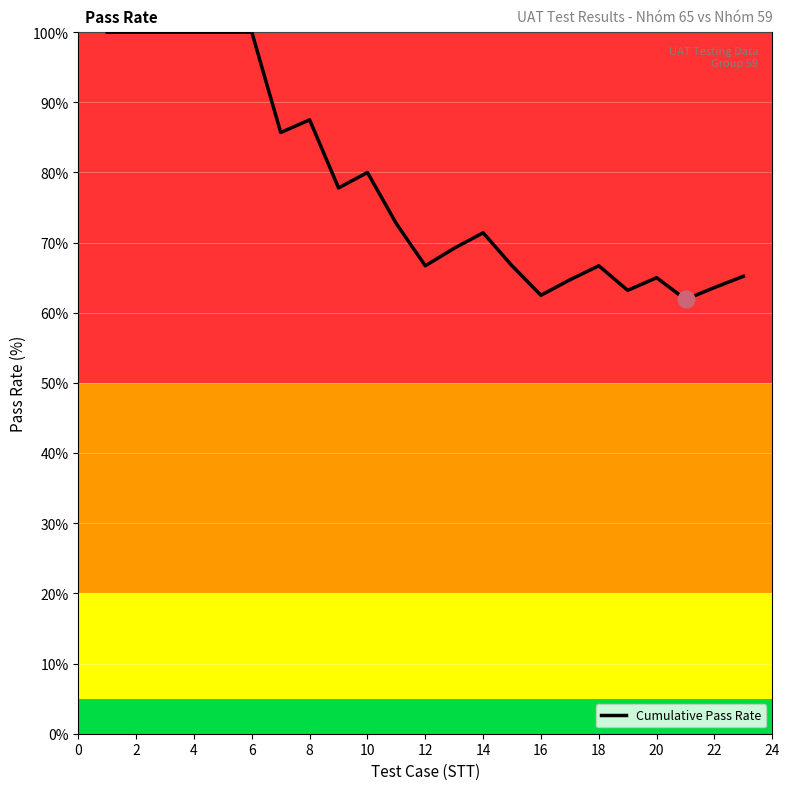

What is the maximum value shown in the chart?

100.0